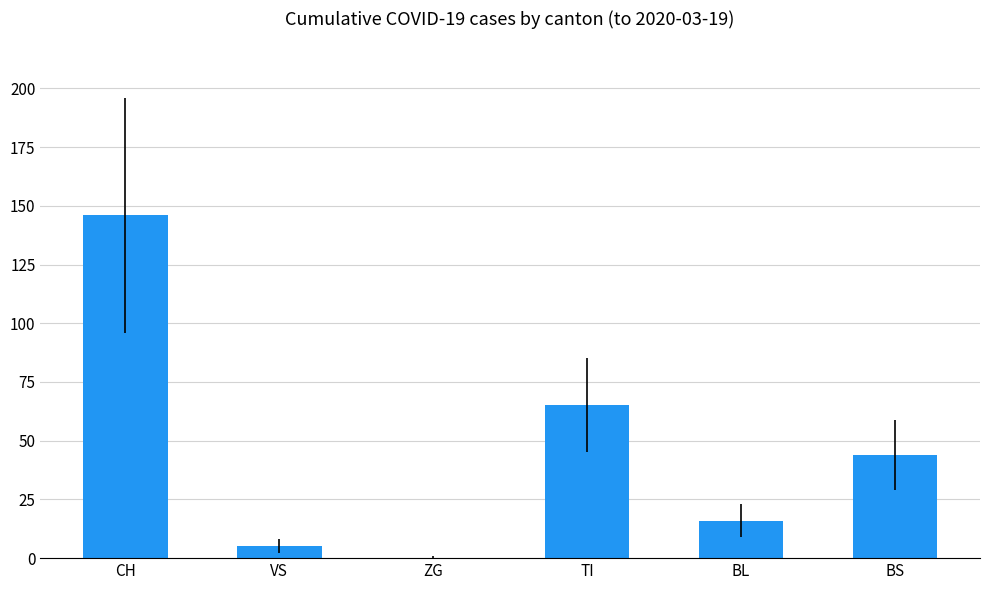

At which category does the chart reach its peak across all series?

CH